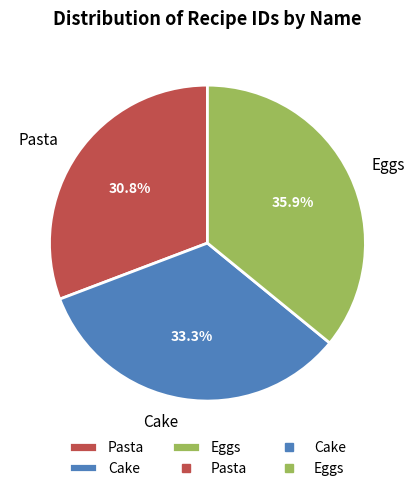

To the nearest percent, what percentage of the pie is Pasta?

31%